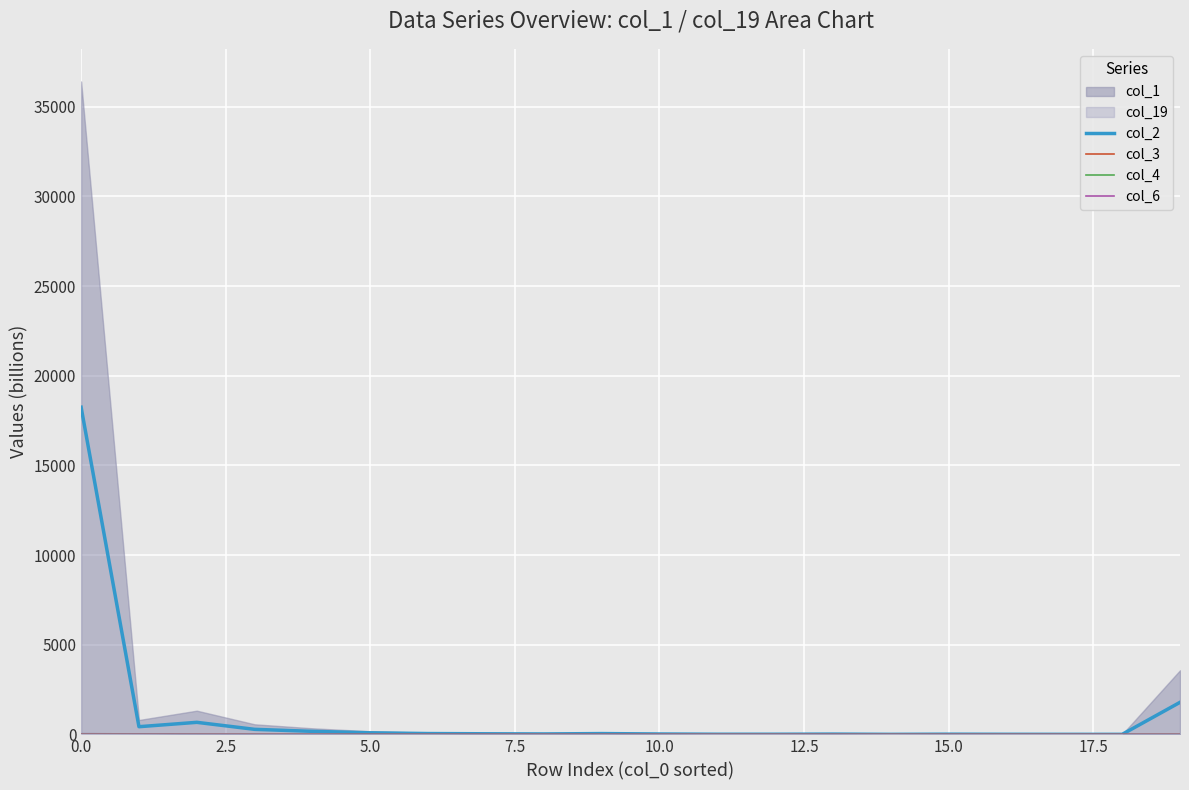

Is it true that col_2 equals 18245.1 at 0.0?

True